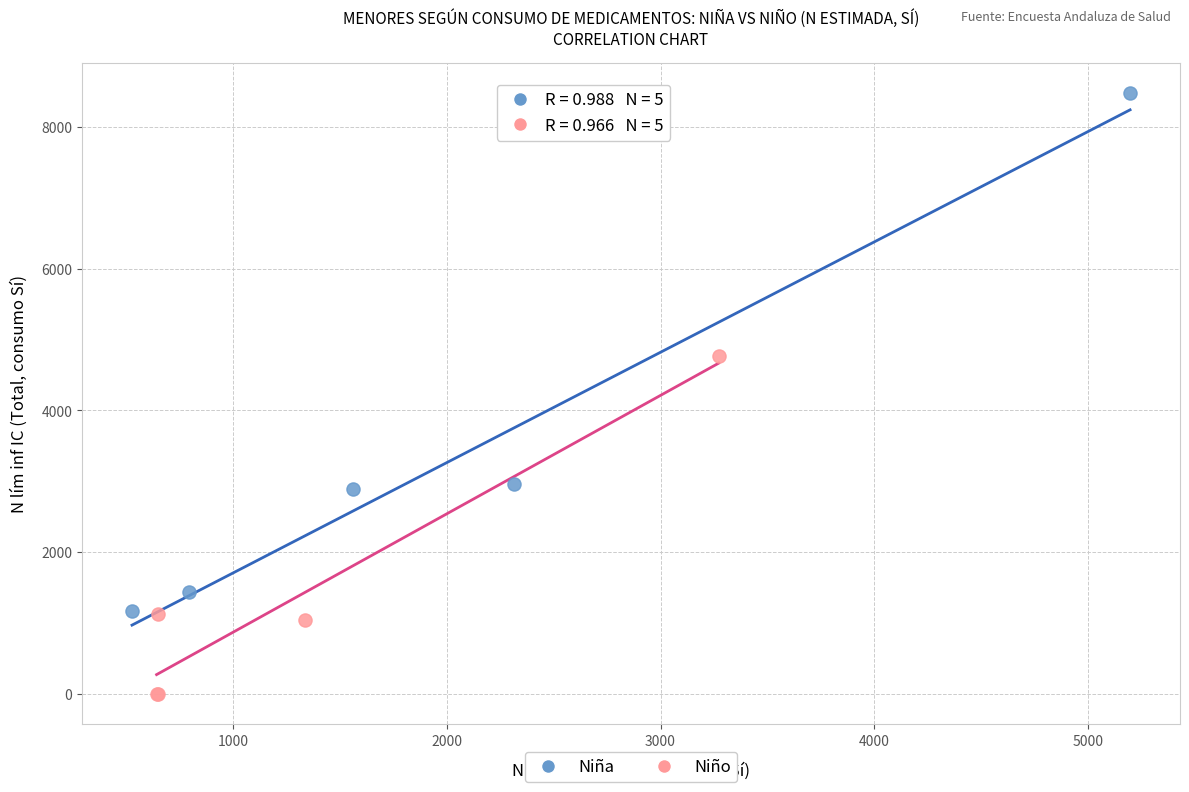

Which series reaches the maximum Y coordinate?

Niña